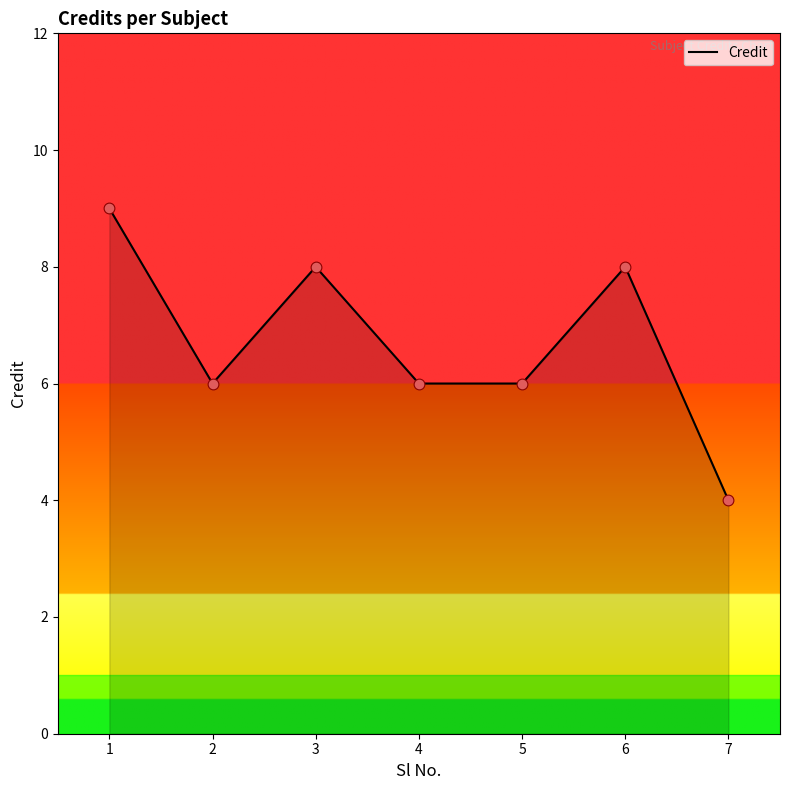

What is the change in value from 3 to 7?

-4